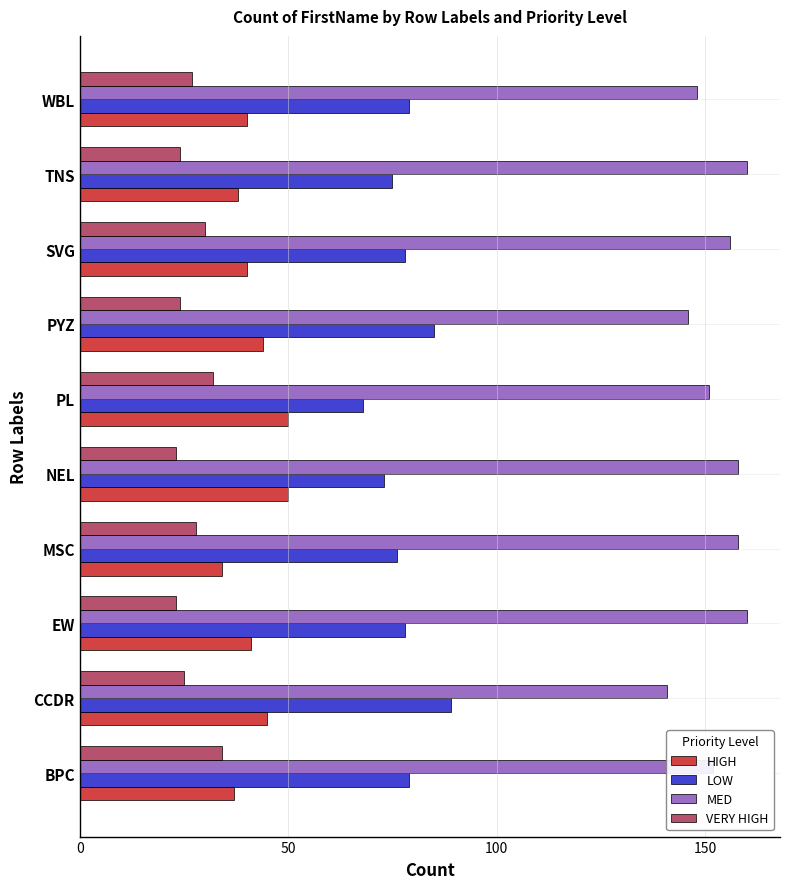

What is the difference between the maximum and minimum values in the MED series?

19